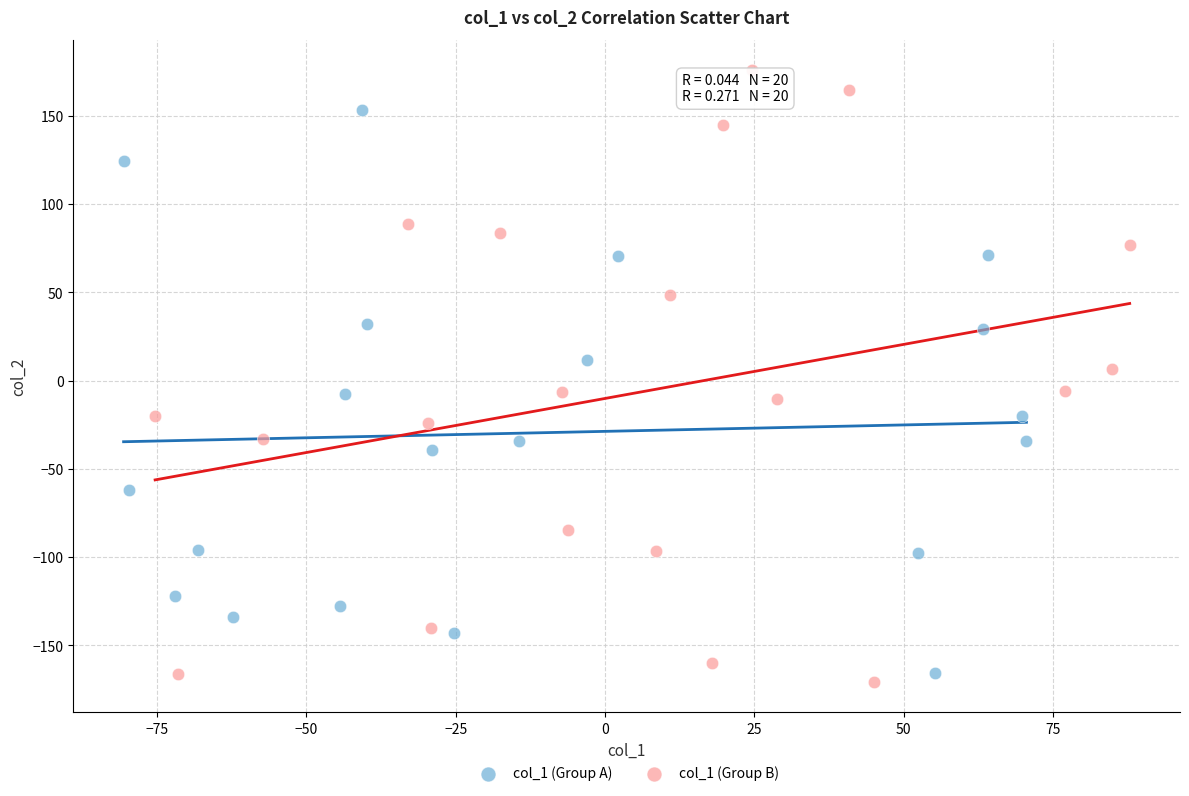

Which series reaches the maximum Y coordinate?

col_1 (Group B)